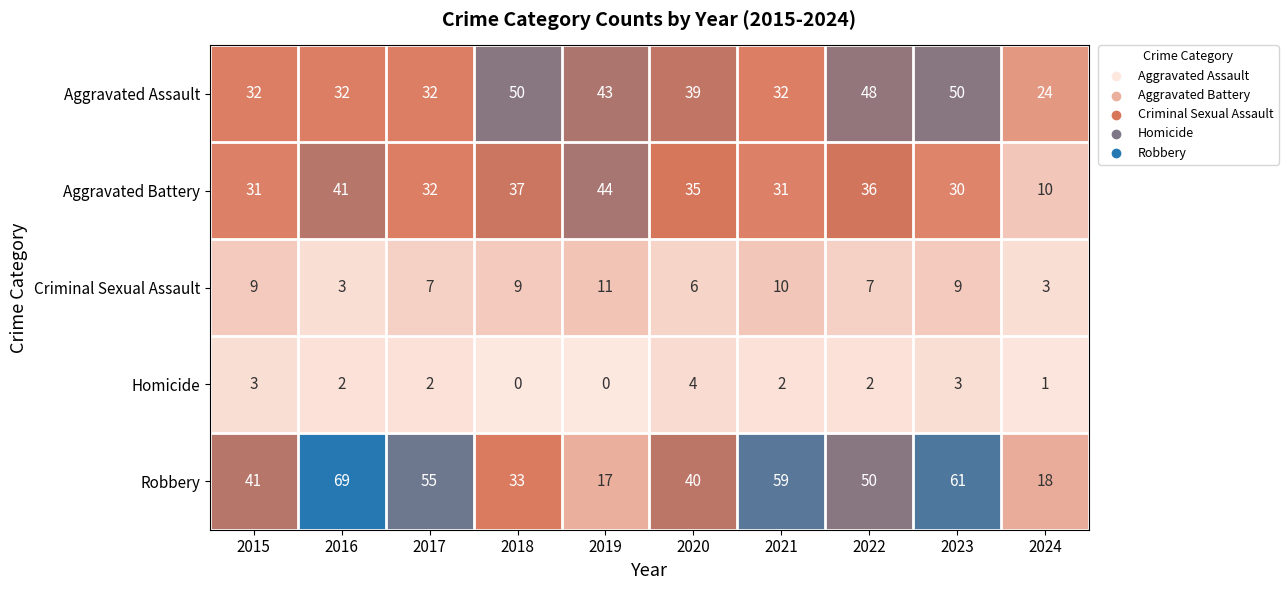

How many data points does each series have?

10